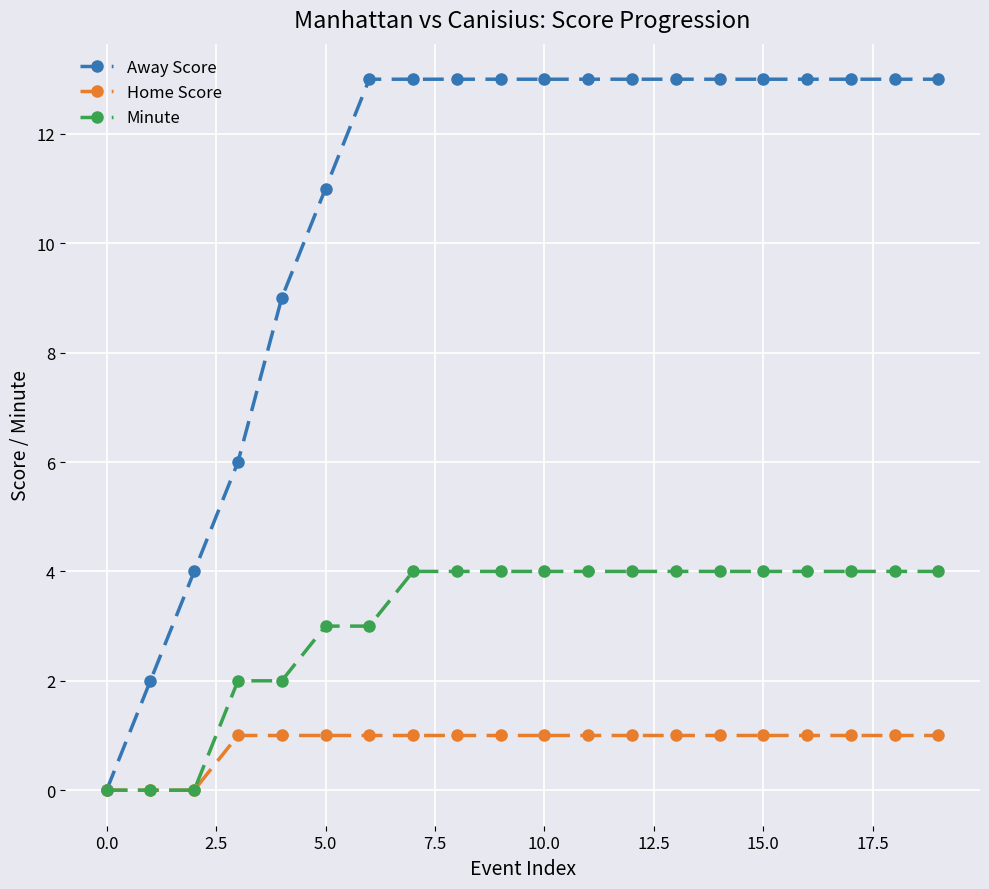

Which series has the widest spread of values?

Away Score